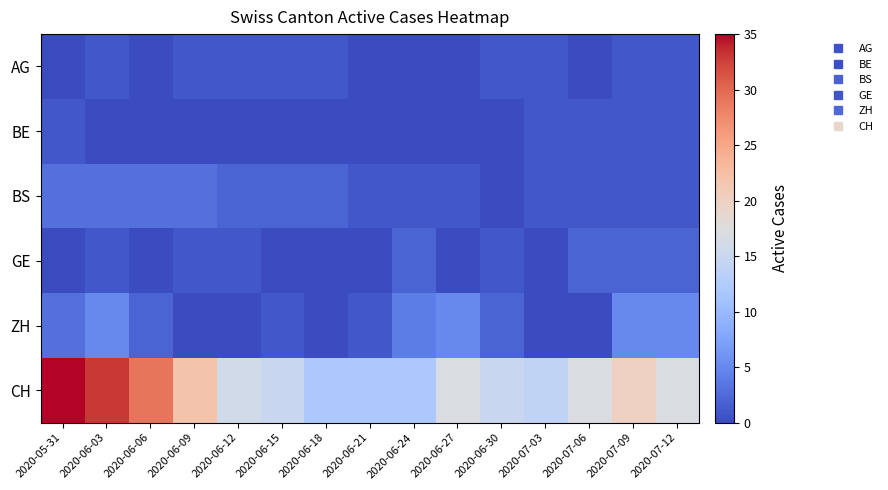

Which label corresponds to the smallest value in the chart?

2020-05-31